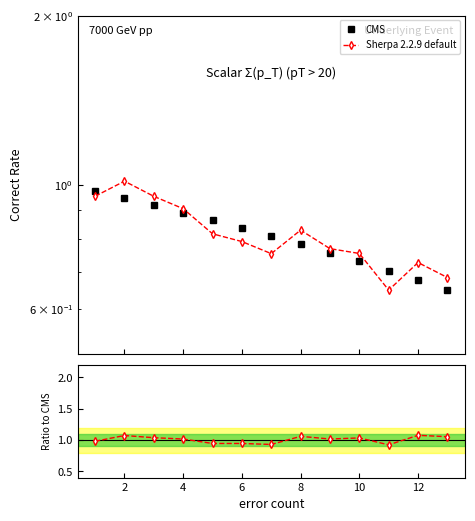

At how many categories does at least one series exceed 0?

13